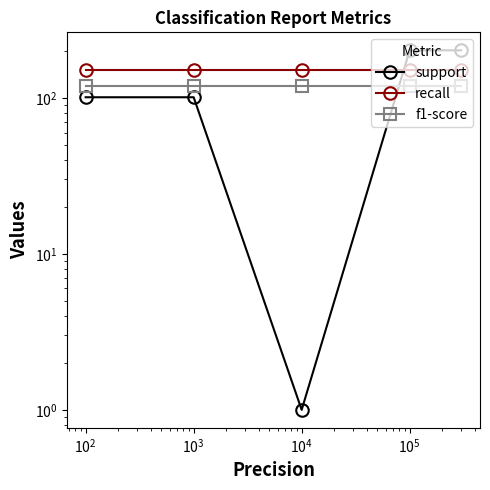

Between $\mathdefault{10^{2}}$ and $\mathdefault{10^{0}}$, which is larger?

$\mathdefault{10^{0}}$